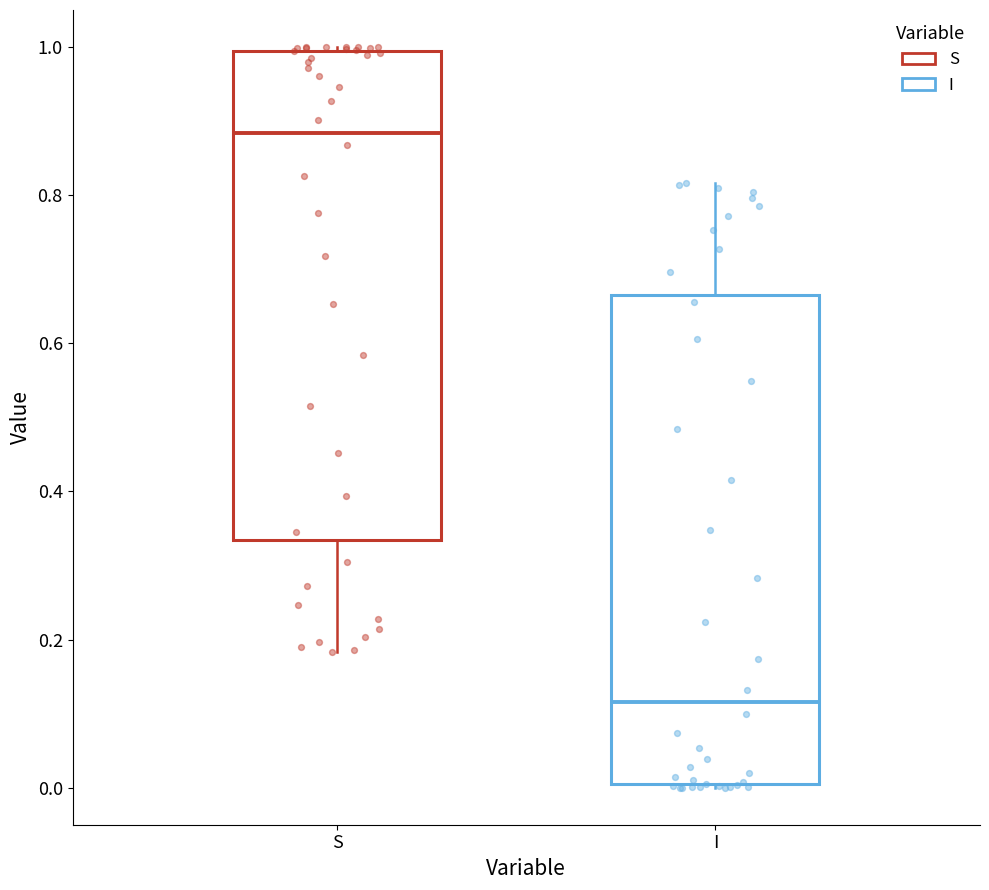

Reading left to right, transcribe this box plot: for each box, give where its median line is, the range the box spans, and where its two whiskers end, as read against the y-axis. The values are not printed on the chart, so give them approximately, as read against the axis.

S: median 0.88, box 0.34 to 1.00, whiskers 0.18 to 1.00
I: median 0.12, box 0.00 to 0.66, whiskers 0.00 to 0.82